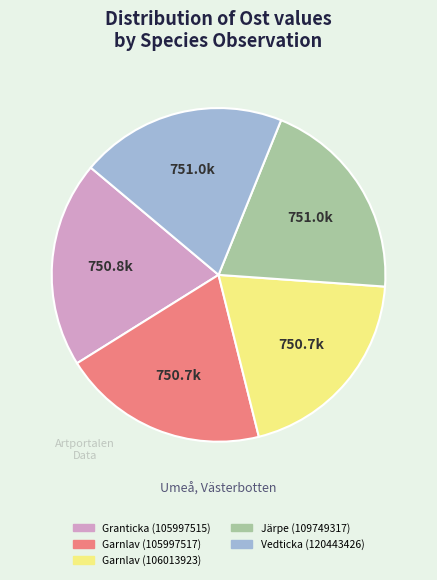

Combined, do Garnlav (105997517) and Järpe (109749317) account for over 50%?

No